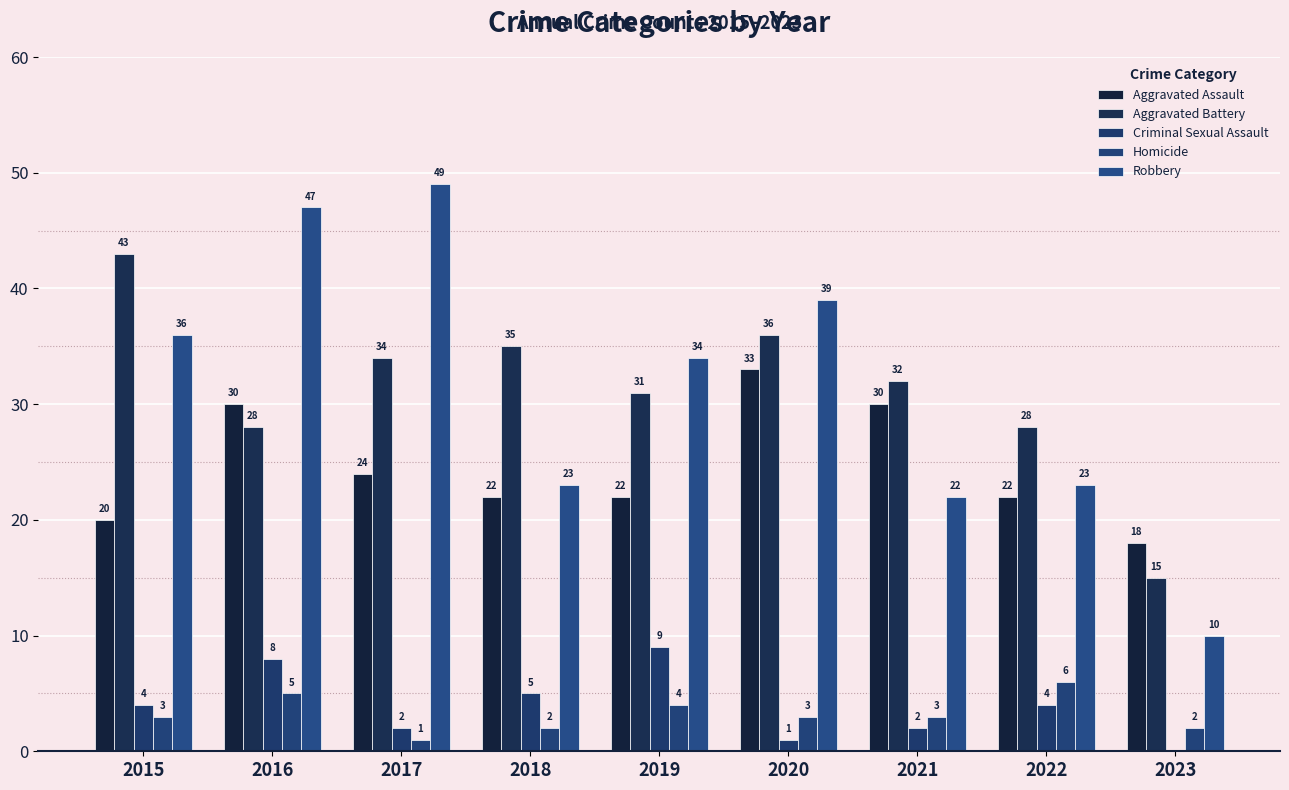

How many groups of bars are there?

9